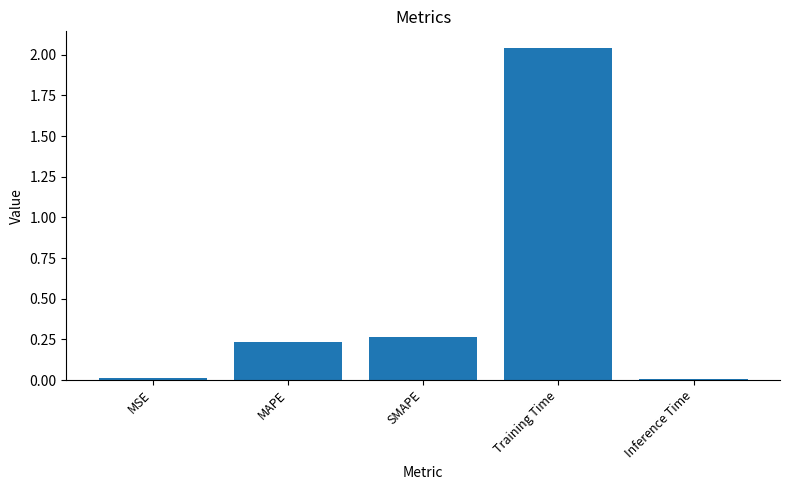

How many data points does each series have?

5